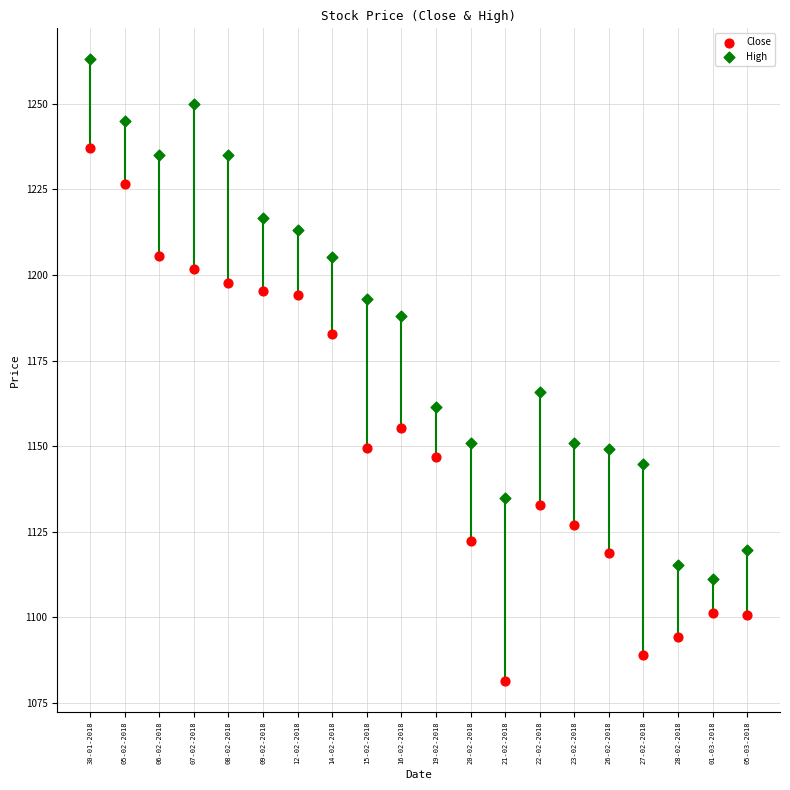

Which series reaches the maximum Y coordinate?

High